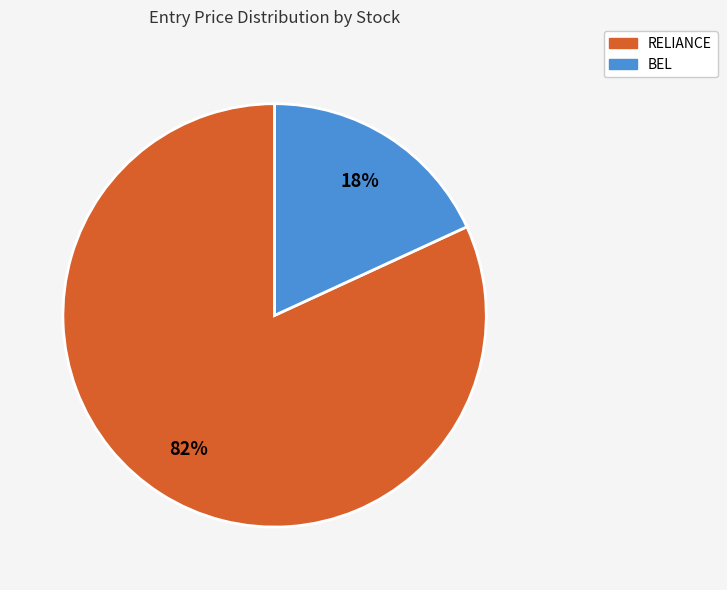

How many slices are in this pie chart?

2